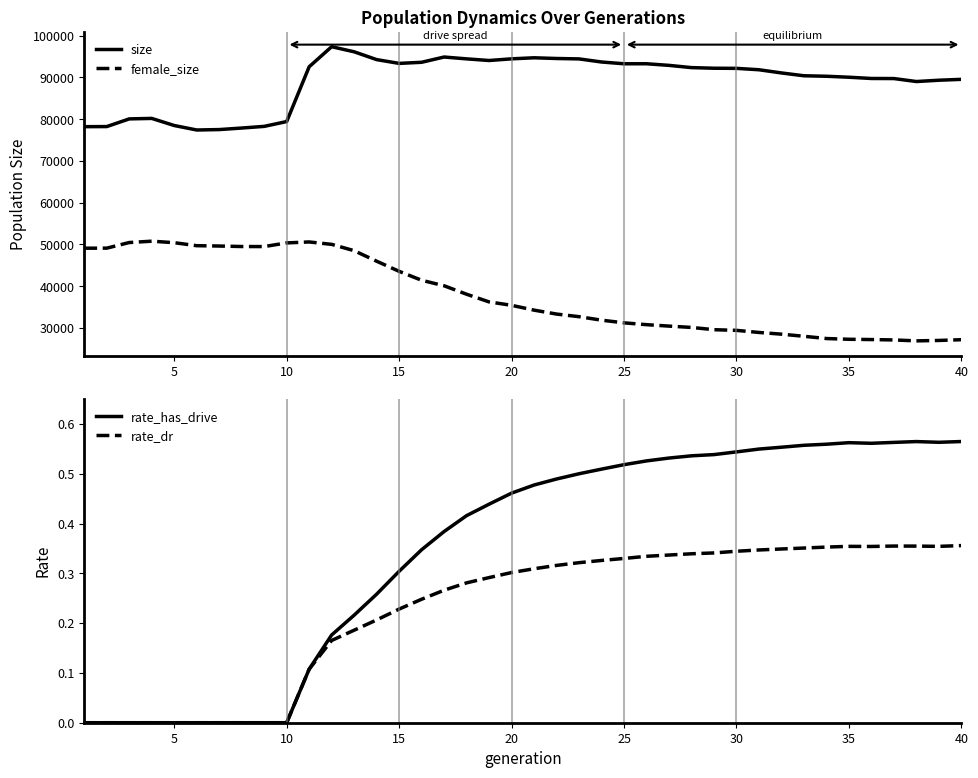

What is the highest value of the size series?

97372